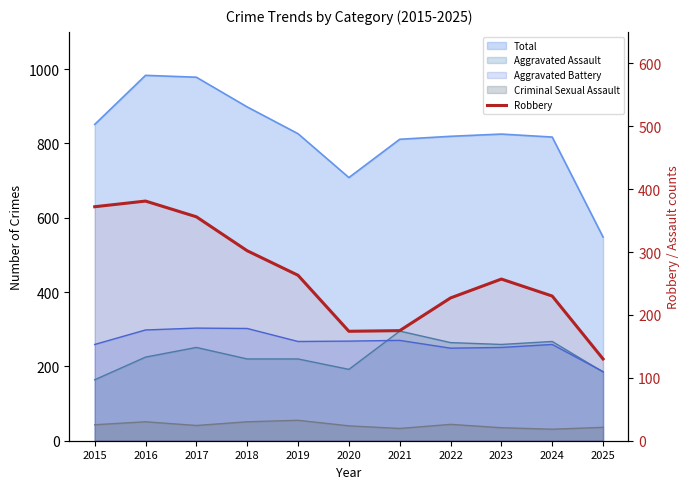

True or false: the data shows 277 at 2021.

False